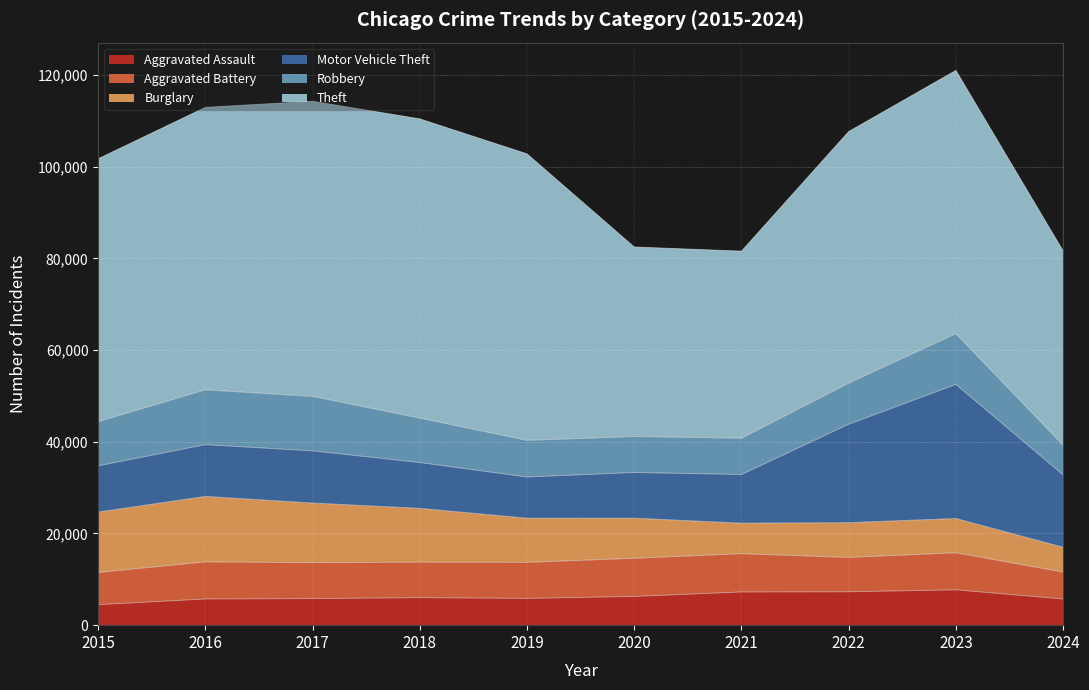

Reading left to right, extract all data points from this chart.

Aggravated Assault: 2015=4480	2016=5713	2017=5793	2018=6002	2019=5841	2020=6265	2021=7242	2022=7280	2023=7710	2024=5711
Aggravated Battery: 2015=7019	2016=8086	2017=7845	2018=7735	2019=7858	2020=8320	2021=8347	2022=7491	2023=8078	2024=5861
Burglary: 2015=13184	2016=14289	2017=13001	2018=11747	2019=9638	2020=8758	2021=6662	2022=7593	2023=7484	2024=5433
Motor Vehicle Theft: 2015=10068	2016=11285	2017=11380	2018=9985	2019=8977	2020=9959	2021=10604	2022=21463	2023=29250	2024=15780
Robbery: 2015=9638	2016=11960	2017=11880	2018=9681	2019=7995	2020=7855	2021=7920	2022=8963	2023=11053	2024=6471
Theft: 2015=57351	2016=61623	2017=64386	2018=65290	2019=62495	2020=41340	2021=40813	2022=54884	2023=57438	2024=42400